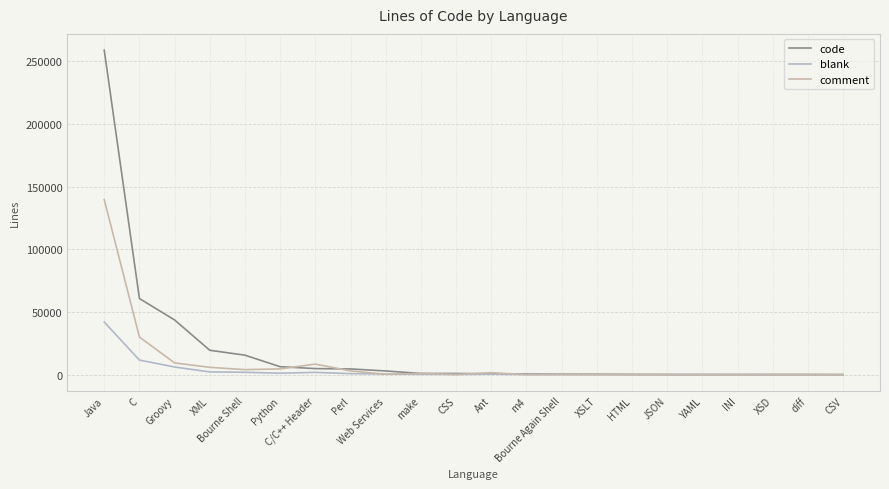

Which series changed the most between Python and CSV?

code